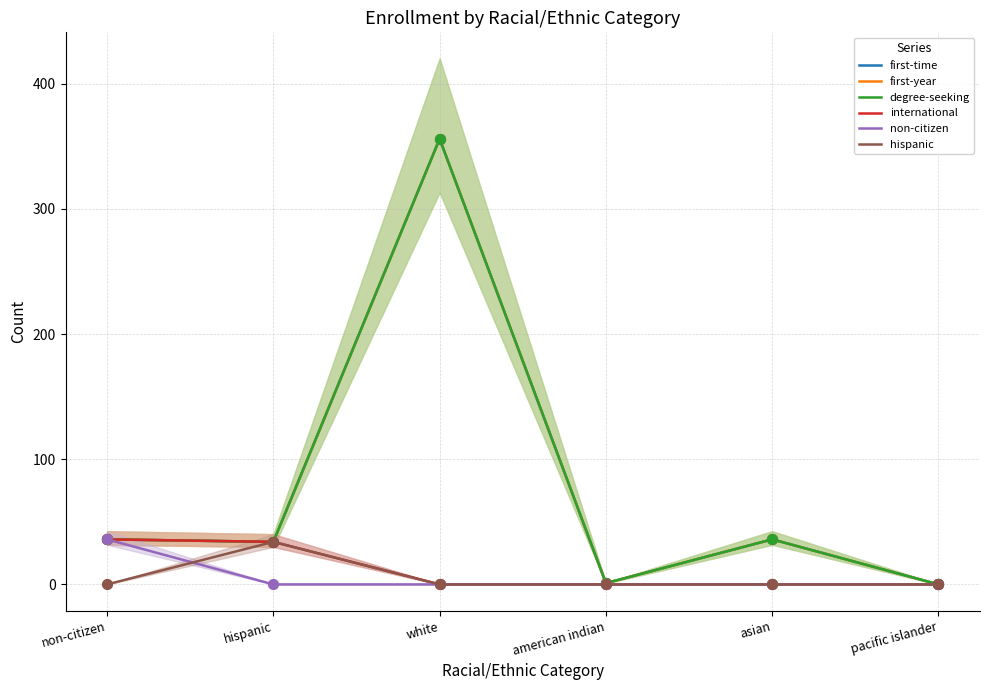

Which series contains the lowest Y value?

first-time